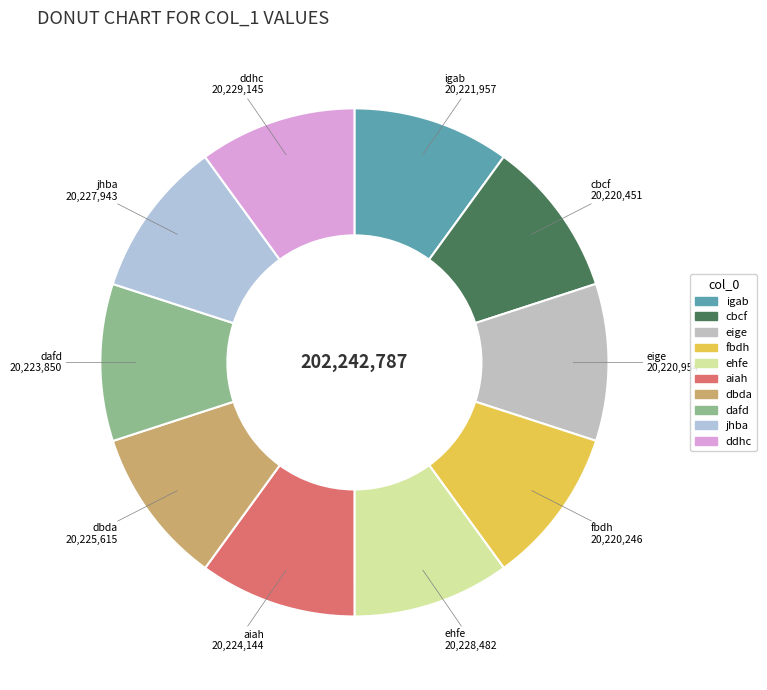

Is the sum of dafd and igab greater than half?

No